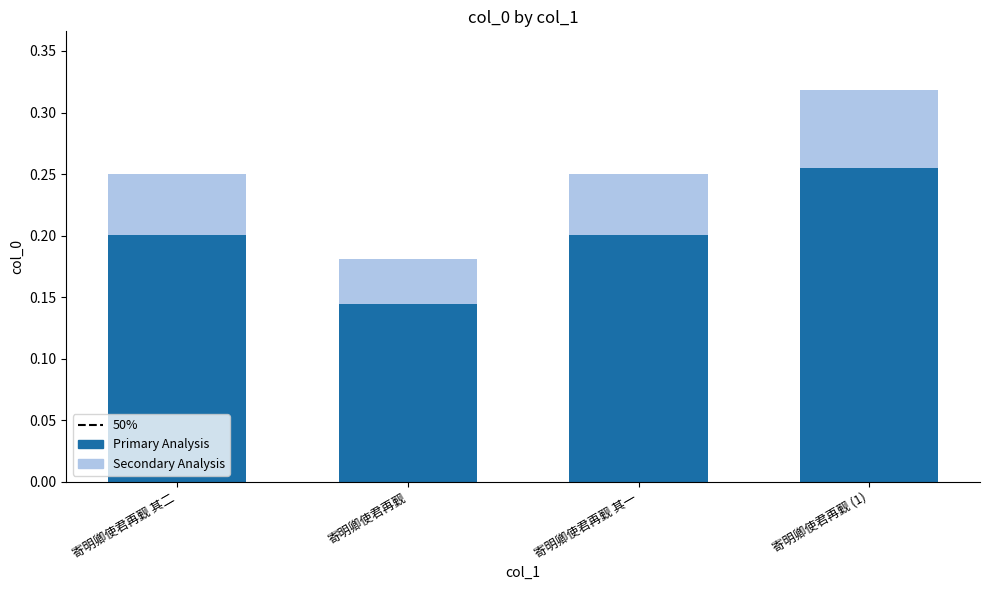

What is the sum of all Primary Analysis values?

0.8